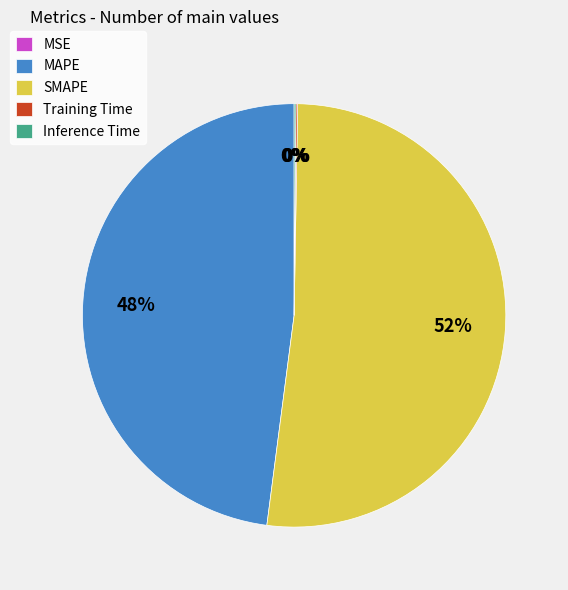

To the nearest percent, what percentage of the pie is MAPE?

48%